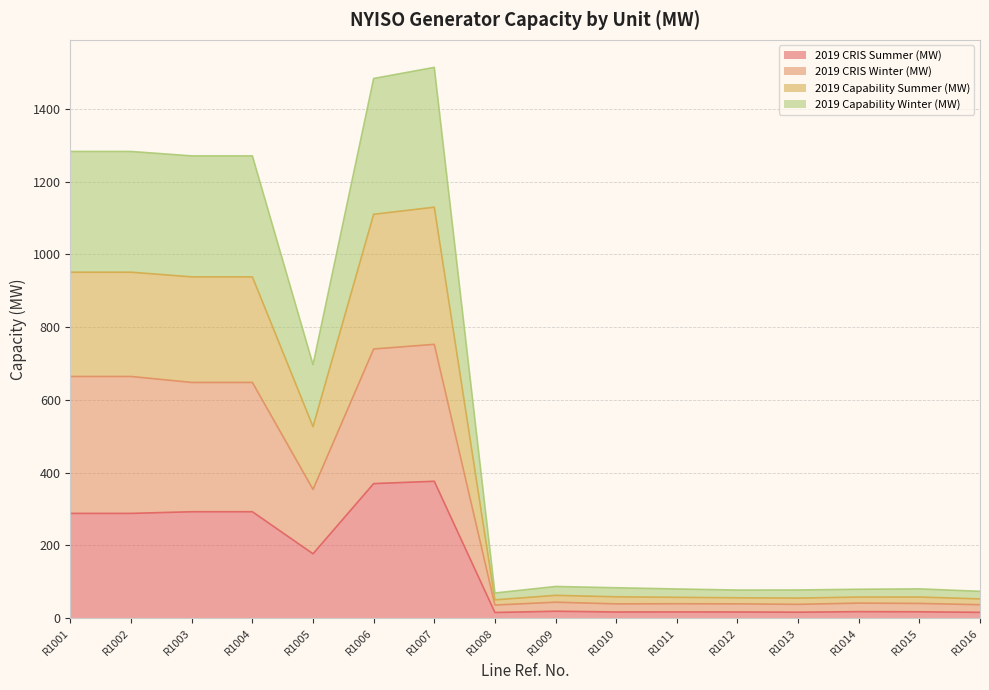

Does the chart have visible grid lines?

Yes